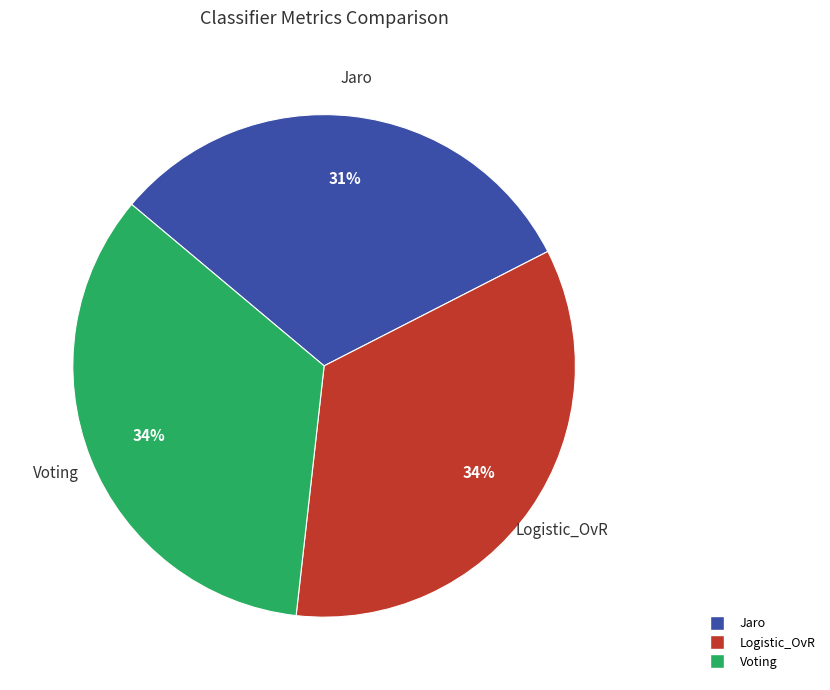

To the nearest percent, what is the difference between the largest and smallest slice percentages?

3%